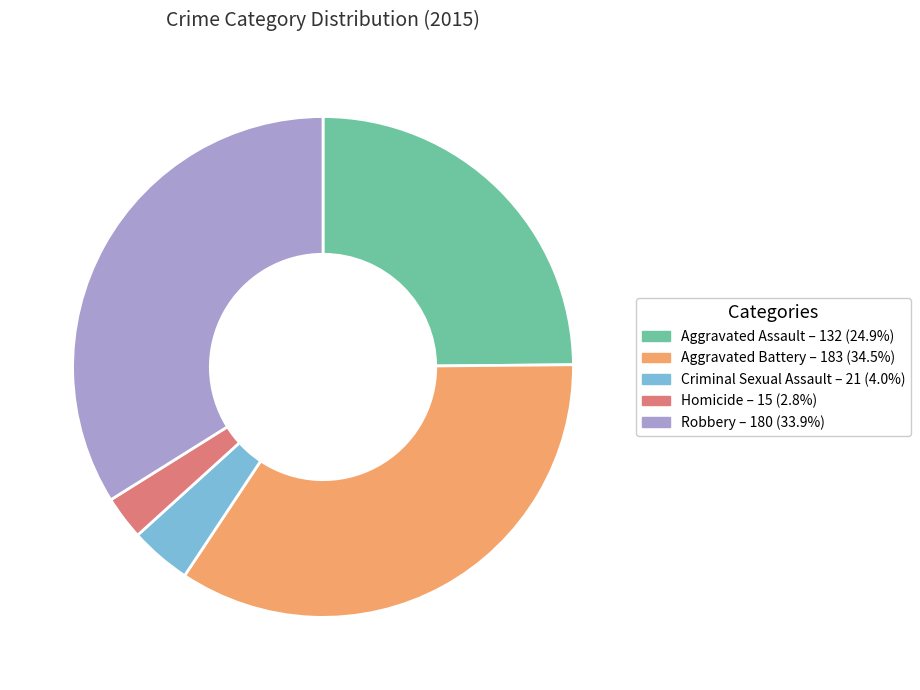

Approximately how many times larger is the value at Aggravated Assault compared to Homicide?

8.8